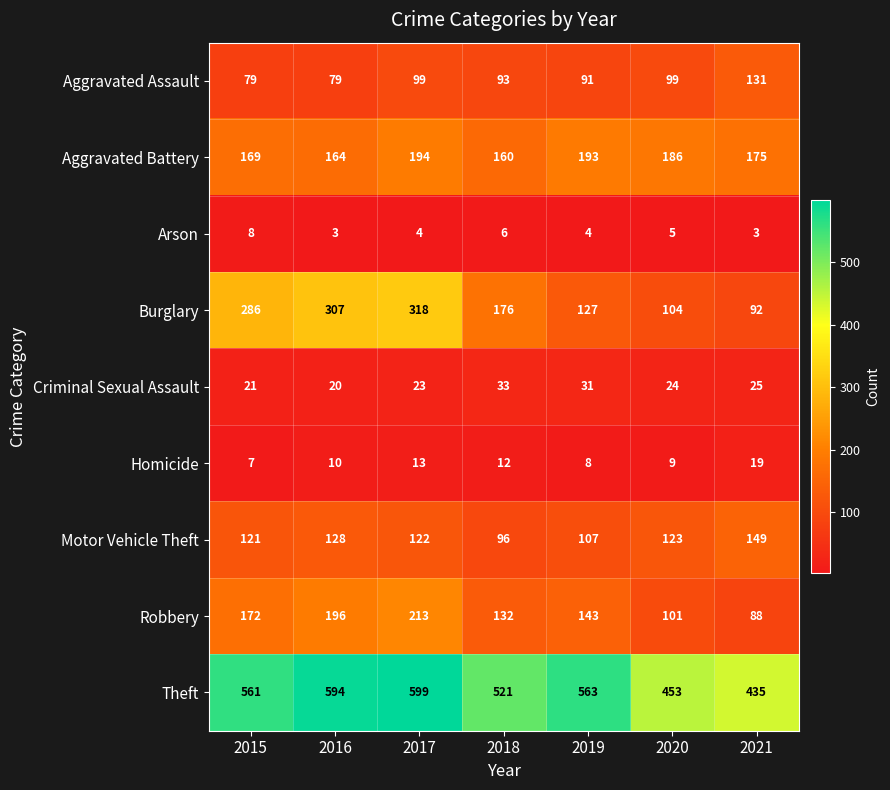

What is the spread (max minus min) of values at 2020?

448